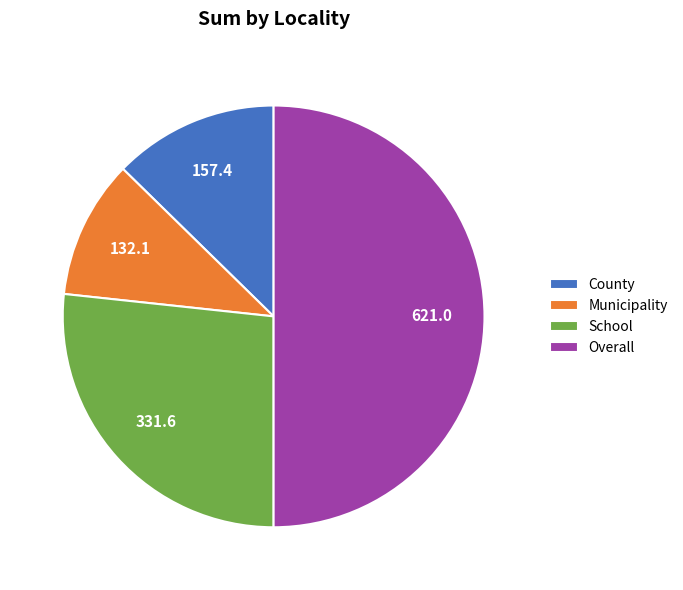

The County slice represents 7% of the pie. True or false?

False